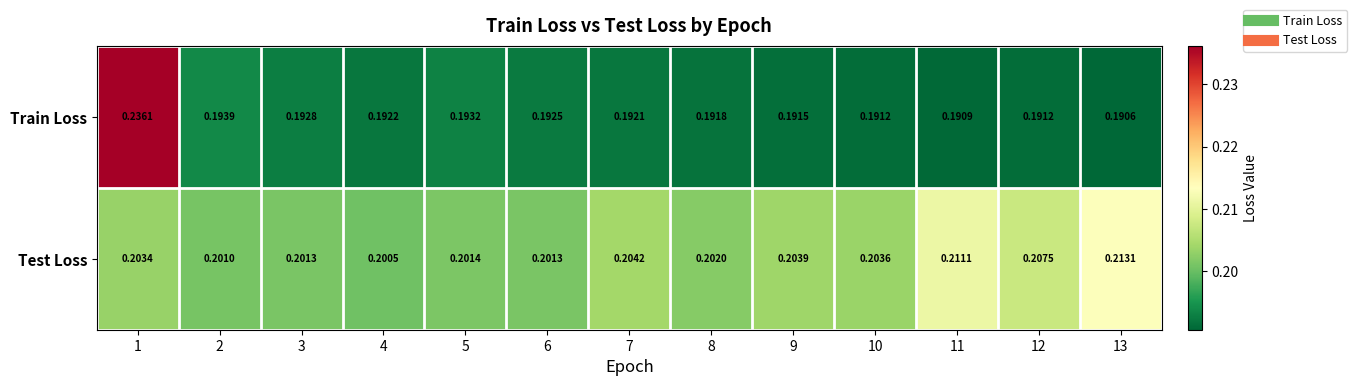

Which series has the largest total across all categories?

Test Loss